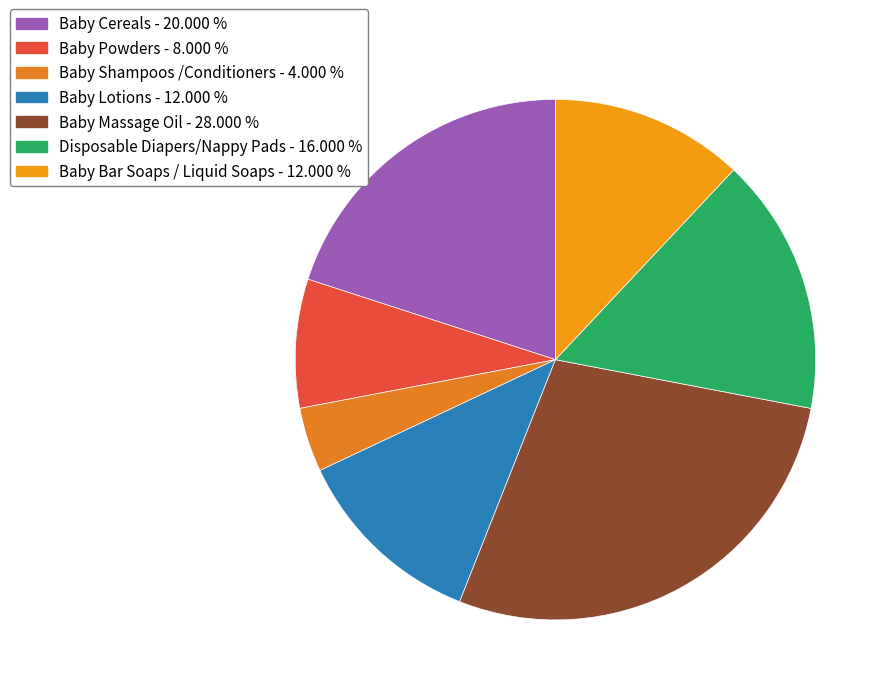

To the nearest percent, what is the difference between the largest and smallest slice percentages?

24%